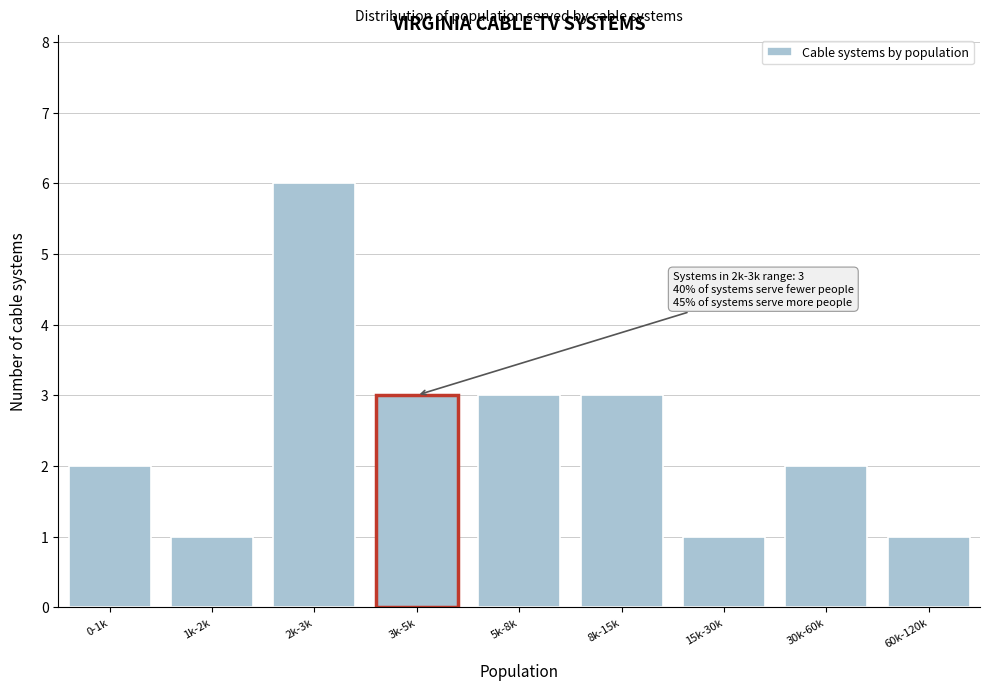

Reading left to right, transcribe all the data shown in this chart.

2	1	6	3	3	3	1	2	1